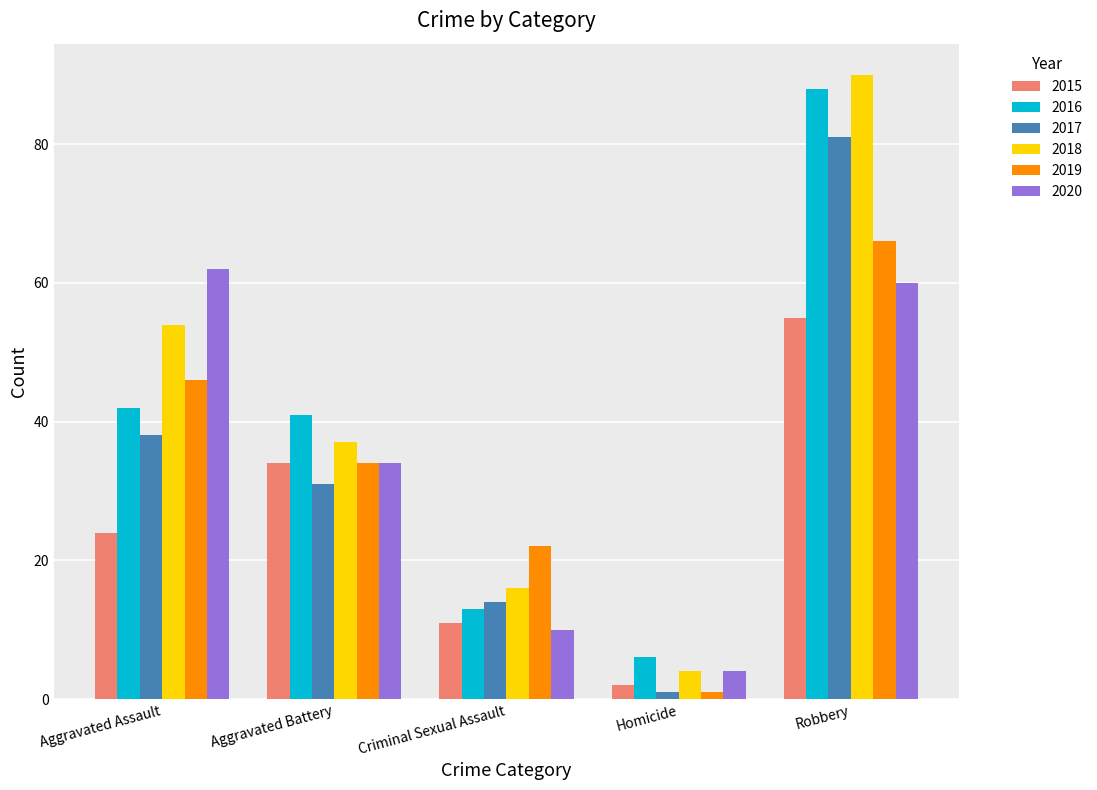

Between Aggravated Battery and Homicide, which series saw the biggest shift?

2016